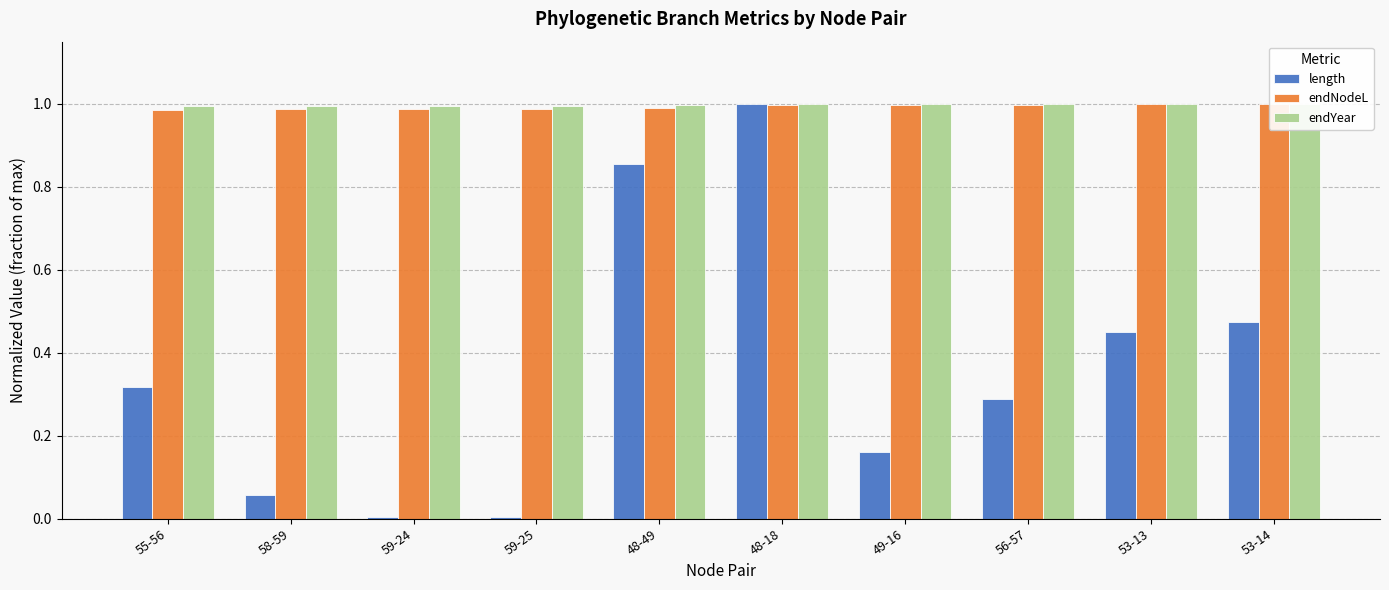

Reading left to right, extract all data points from this chart.

length: 55-56=0.3	58-59=0.1	59-24=0.0	59-25=0.0	48-49=0.9	48-18=1.0	49-16=0.2	56-57=0.3	53-13=0.4	53-14=0.5
endNodeL: 55-56=1.0	58-59=1.0	59-24=1.0	59-25=1.0	48-49=1.0	48-18=1.0	49-16=1.0	56-57=1.0	53-13=1.0	53-14=1.0
endYear: 55-56=1.0	58-59=1.0	59-24=1.0	59-25=1.0	48-49=1.0	48-18=1.0	49-16=1.0	56-57=1.0	53-13=1.0	53-14=1.0